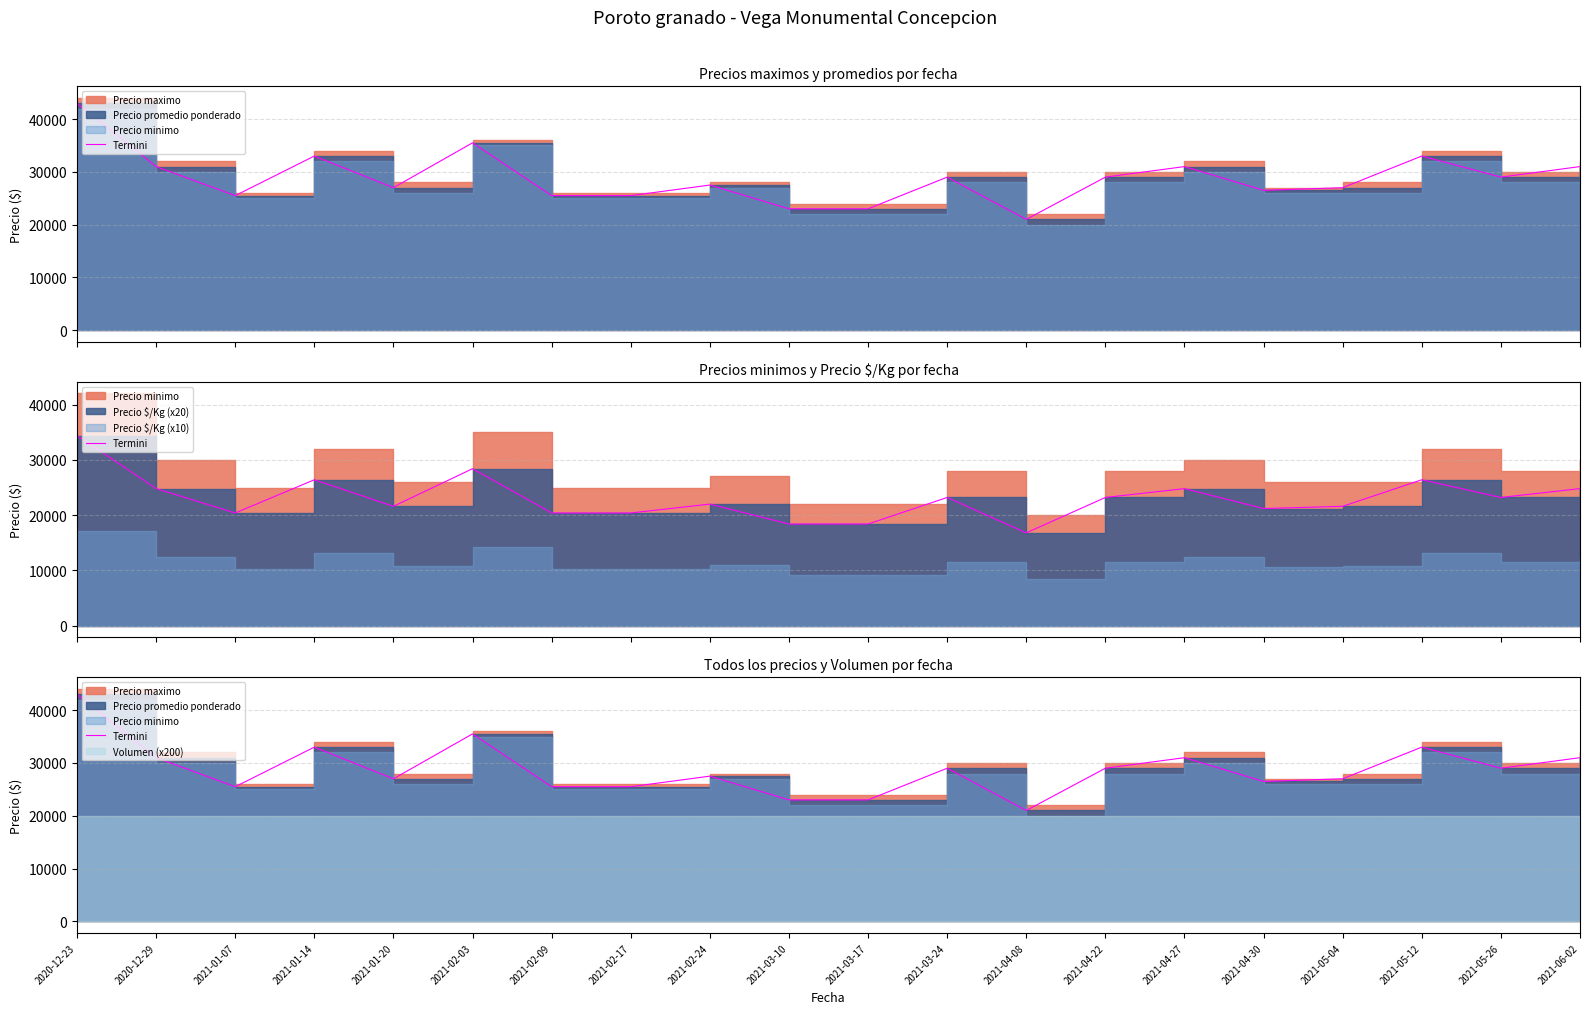

Which has a higher value, 2021-03-10 or 2021-03-24?

2021-03-24